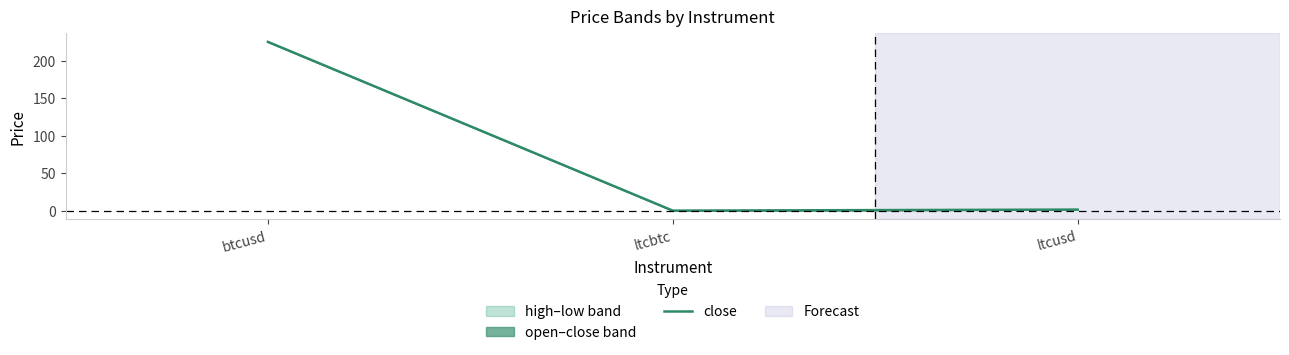

What is the sum of the values at ltcbtc and btcusd?

224.9